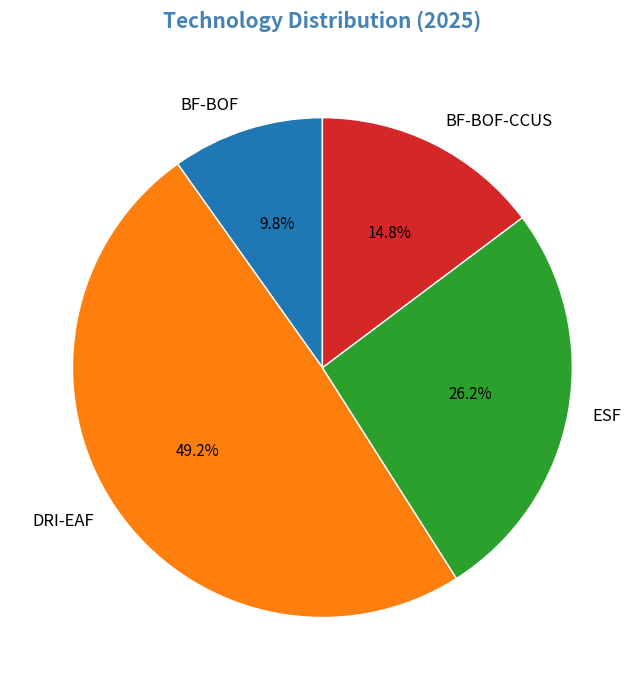

Is there any slice that represents more than half of the pie?

No